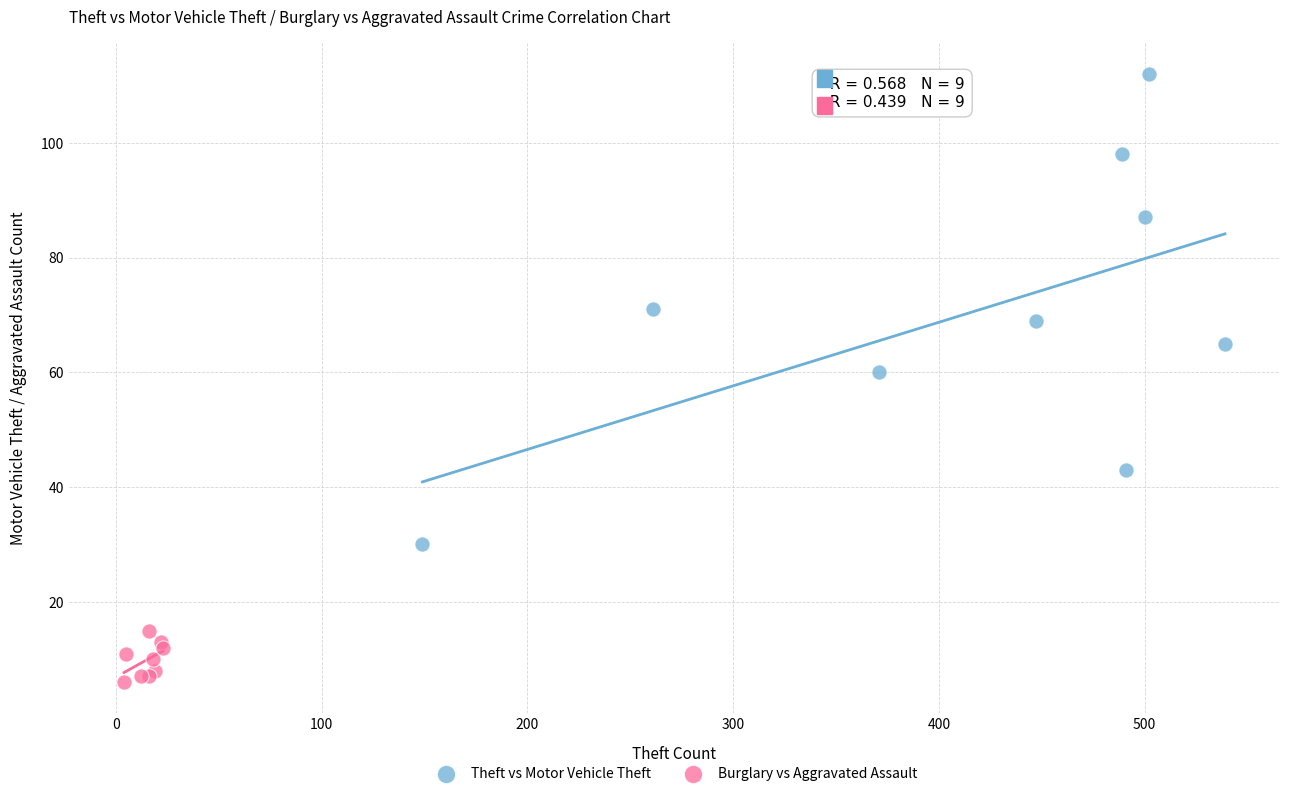

Which series reaches the minimum Y coordinate?

Burglary vs Aggravated Assault